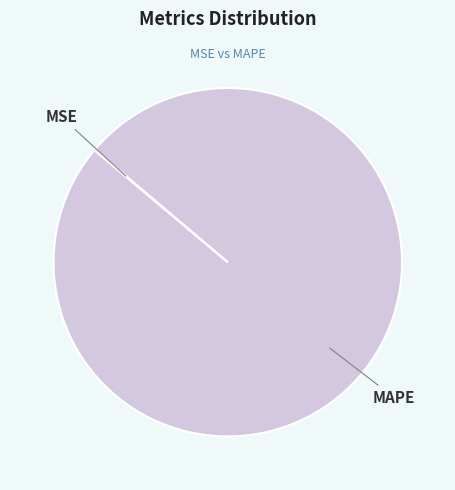

What is the largest slice in the pie chart?

MAPE